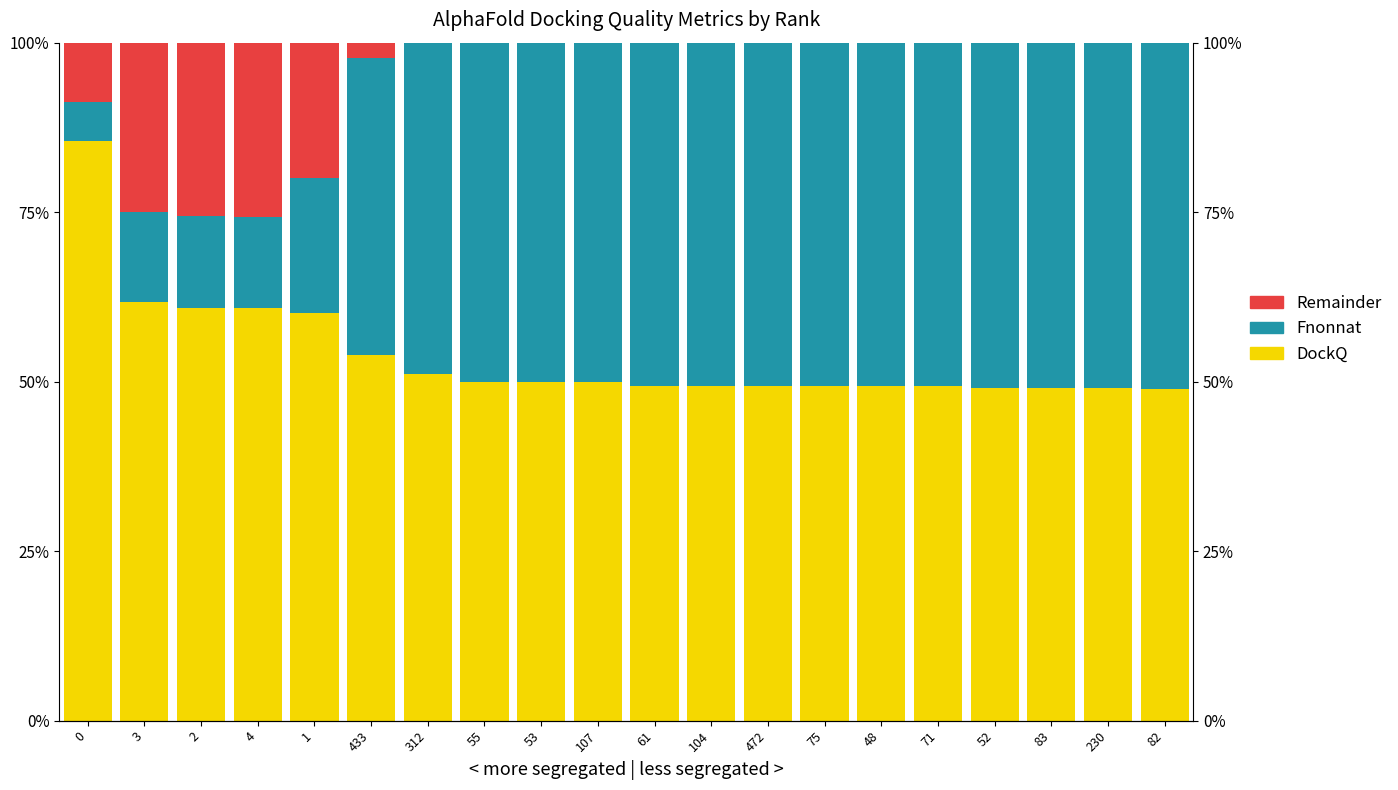

What is the average value of the DockQ series?

0.5